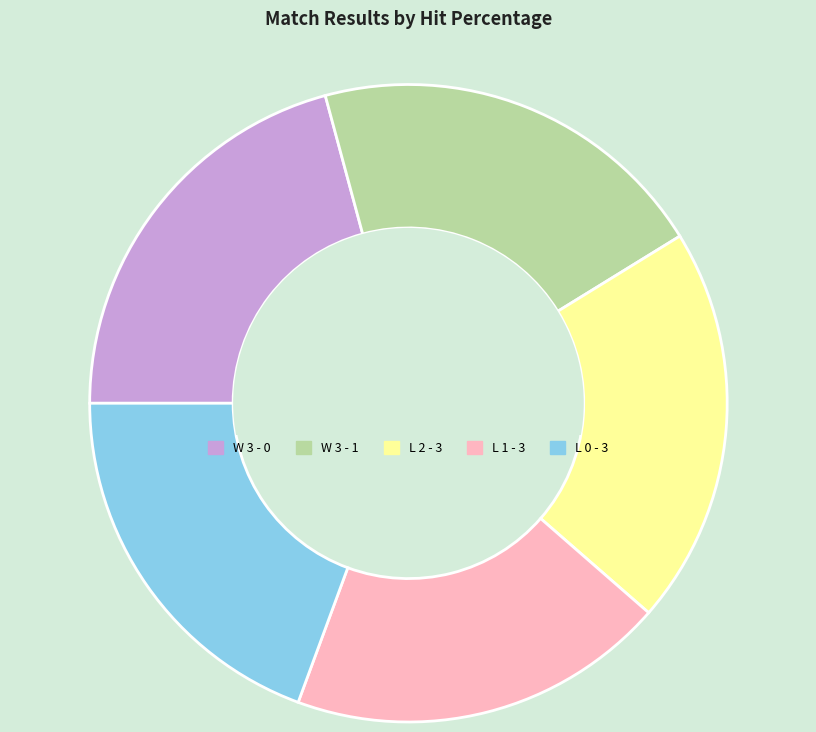

How many segments does this pie chart have?

5